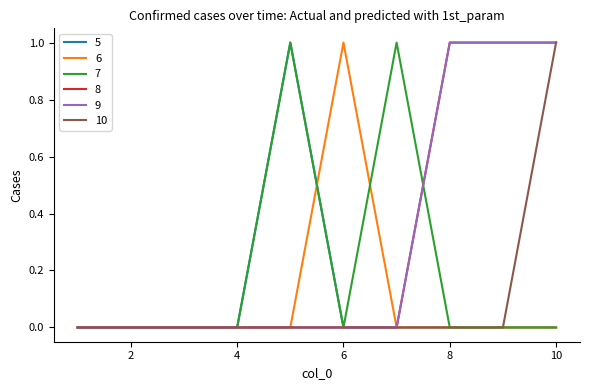

Does the chart display data point markers on the line(s)?

No